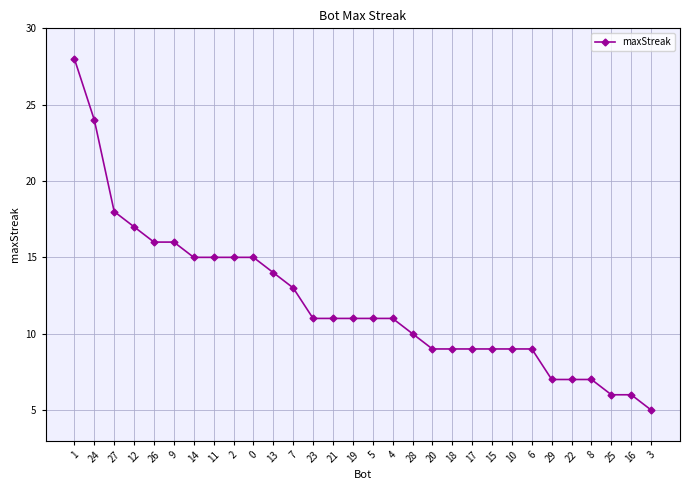

Which label corresponds to the smallest value in the chart?

3